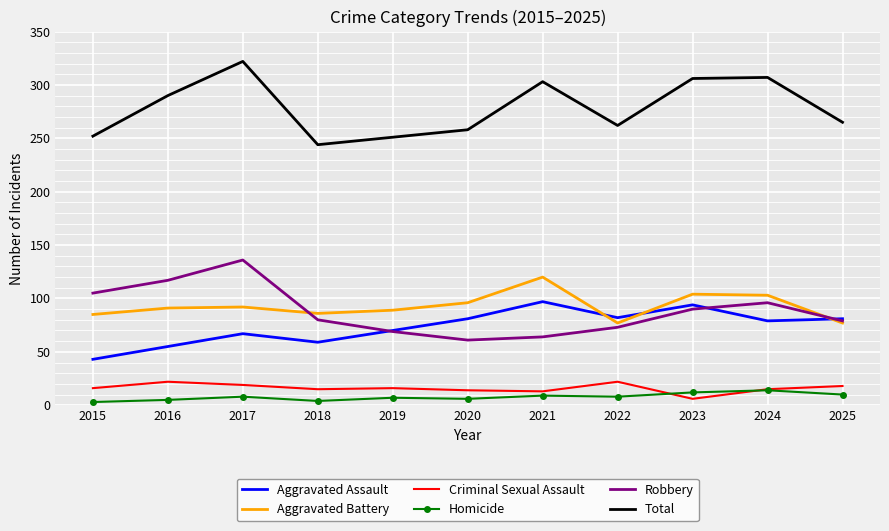

Which series has the largest total across all categories?

Total